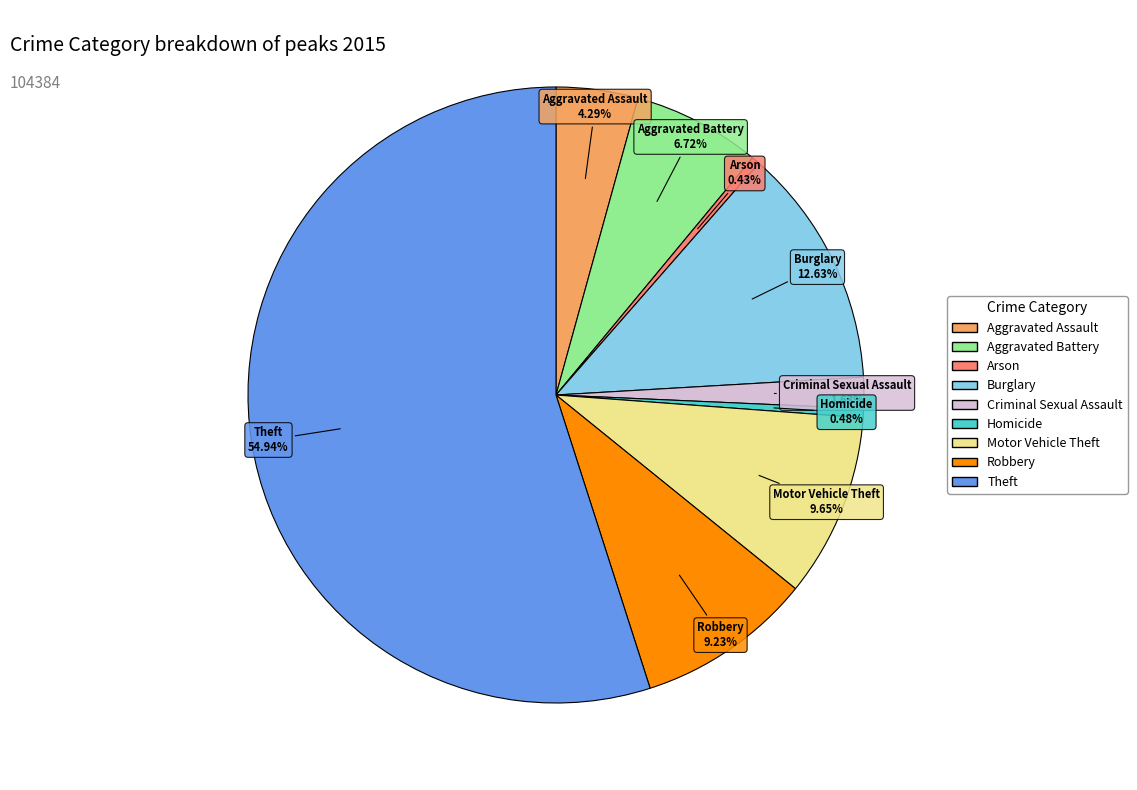

Does Theft account for over 50% of the chart?

Yes